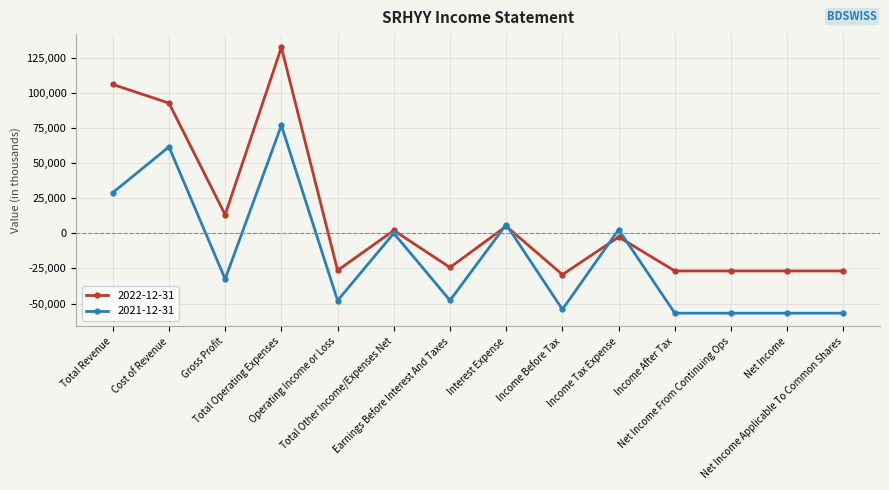

Which series has the largest total across all categories?

2022-12-31